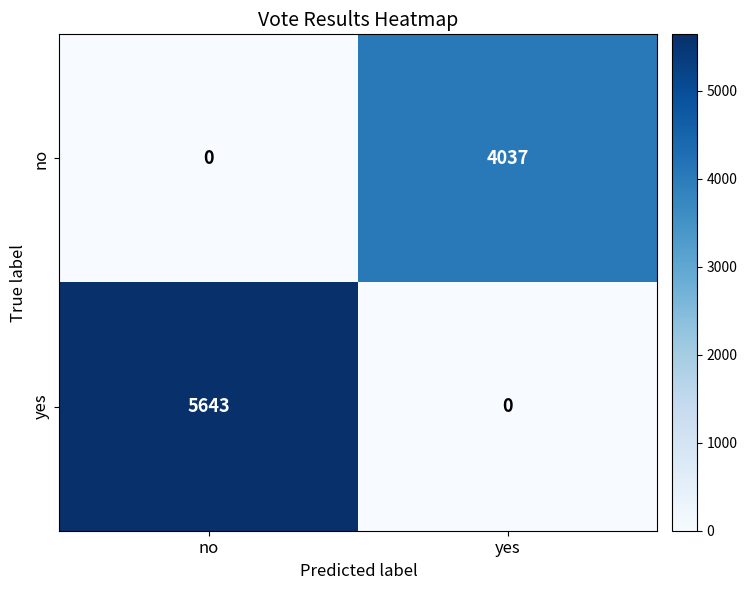

At which label is no closest to 2018?

no